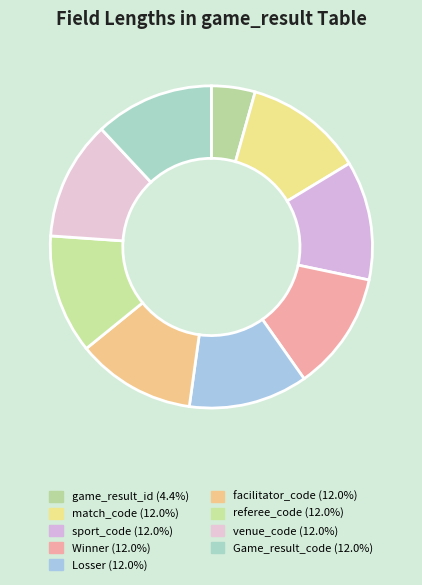

What percentage is the venue_code slice, to the nearest percent?

12%